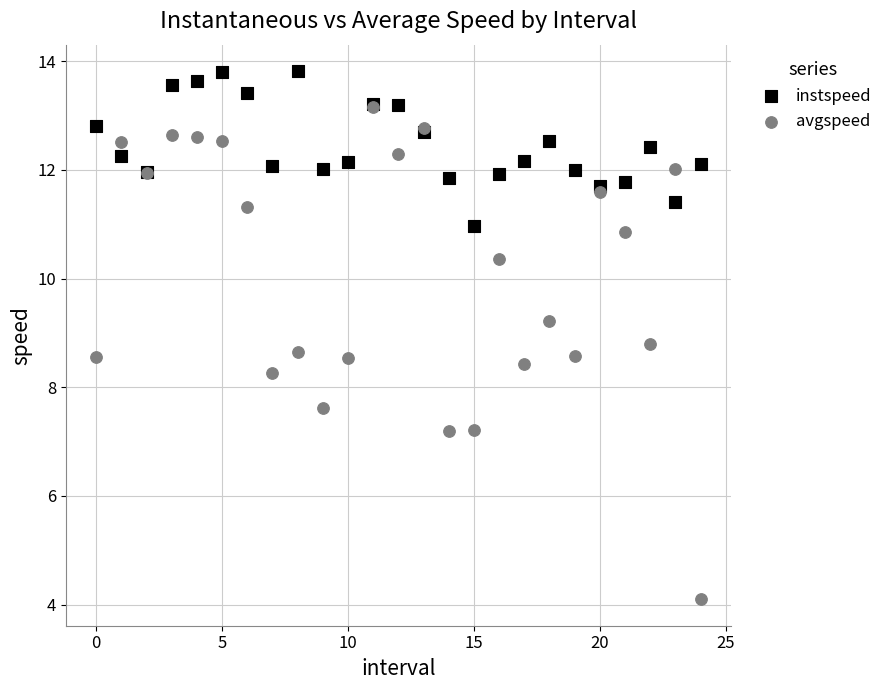

Which series reaches the maximum Y coordinate?

instspeed